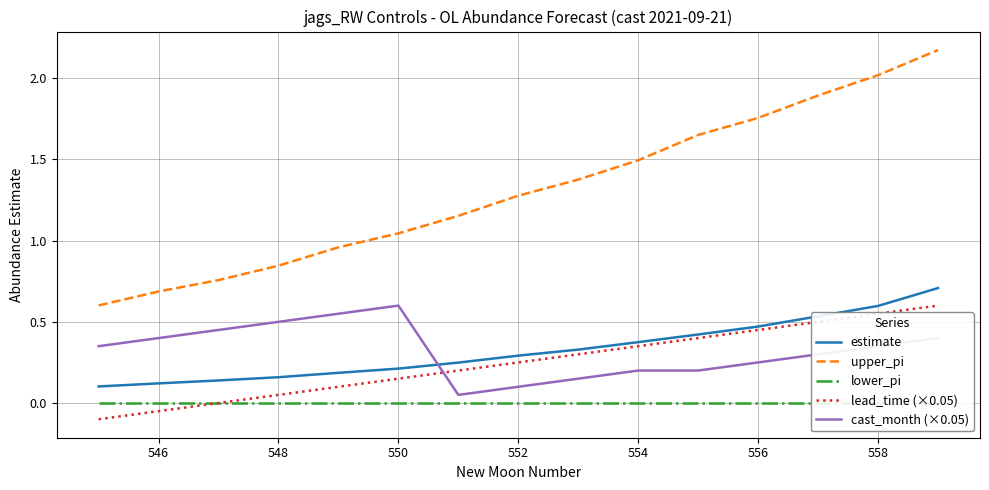

Does the chart have visible grid lines?

Yes